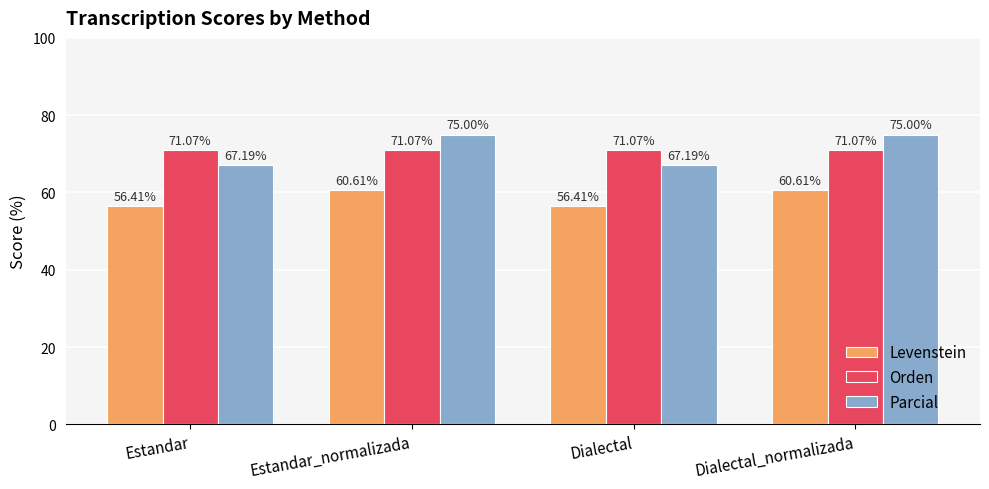

The value of Parcial at Dialectal is 67.2. True or false?

True